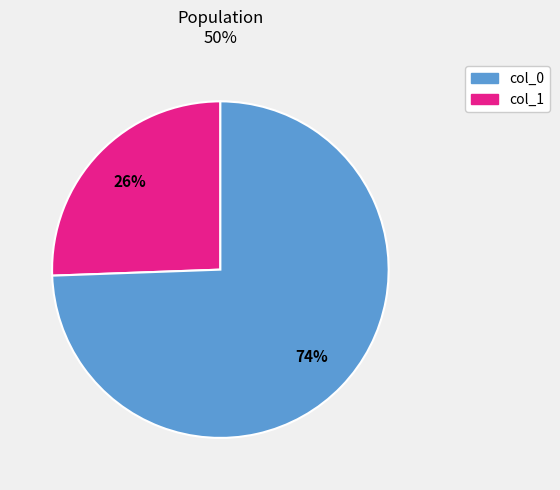

To the nearest percent, what is the average slice percentage?

50%